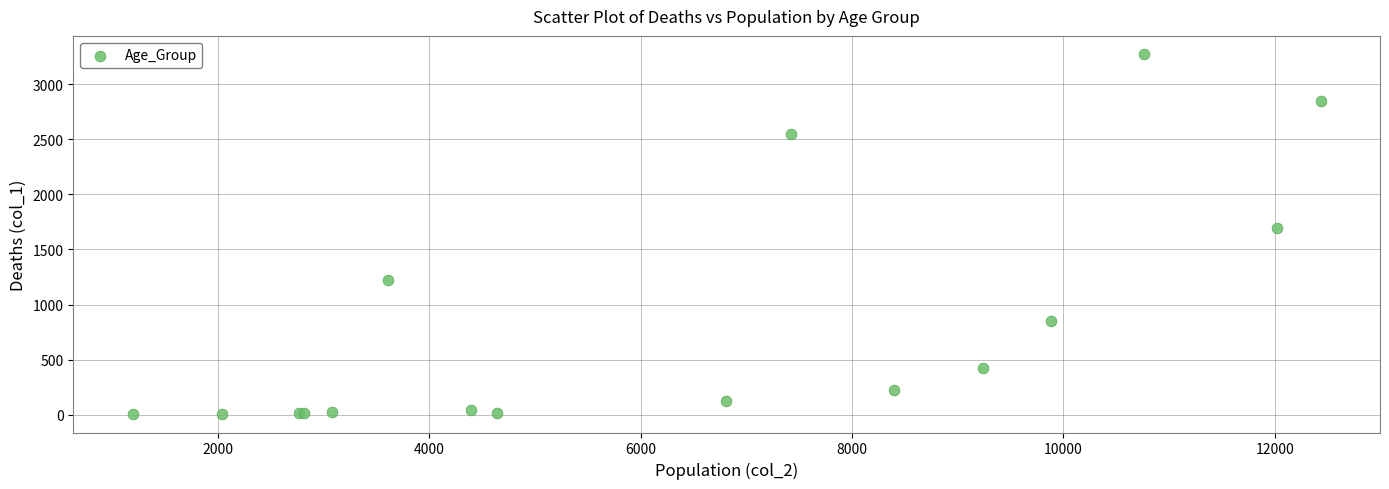

What Y value in the scatter plot is closest to 1638?

1690